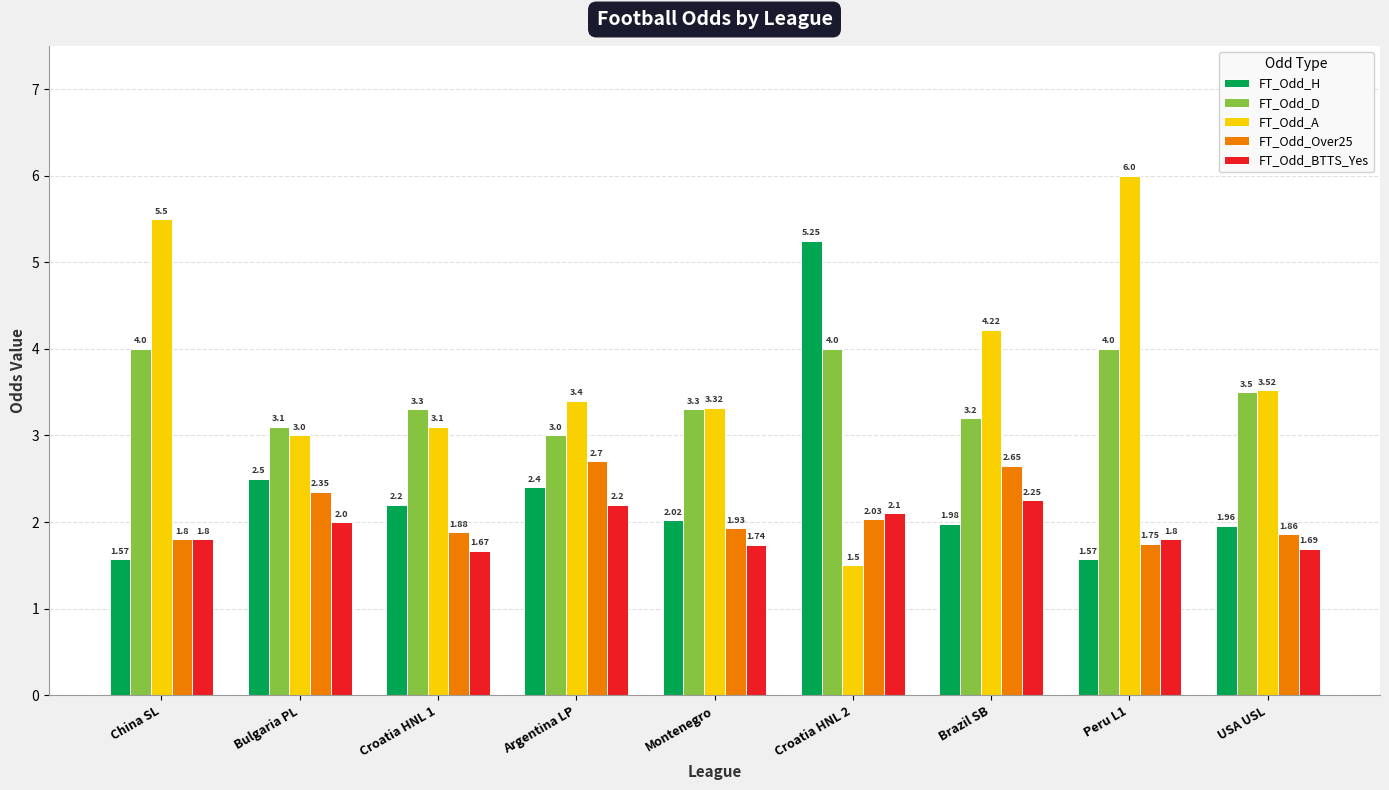

How many data points in FT_Odd_A are less than 3?

1